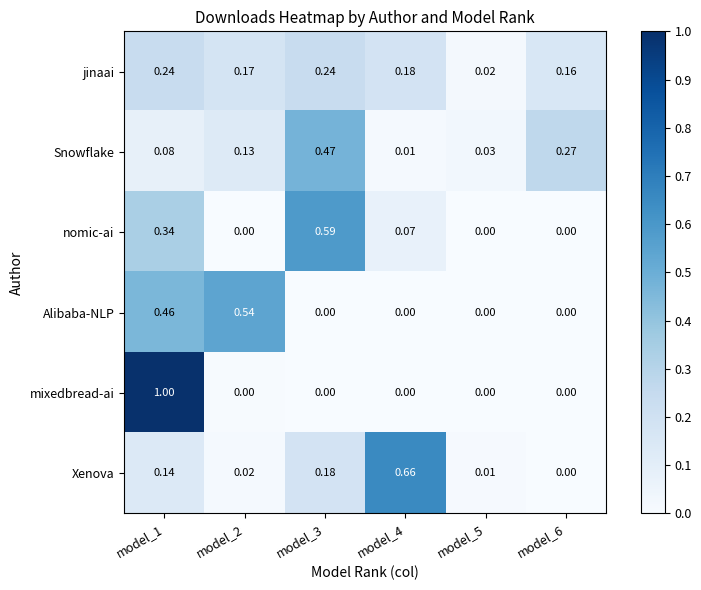

At which category does the chart reach its peak across all series?

model_1